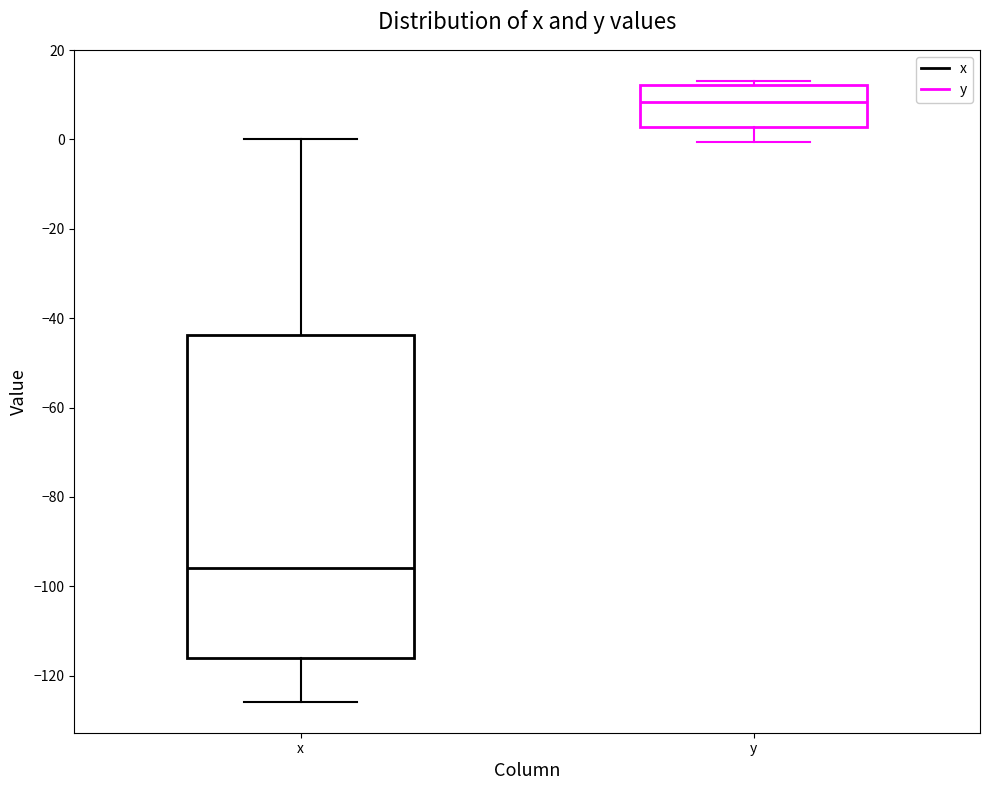

Comparing the boxes themselves (not the whiskers), which one is the tallest?

x